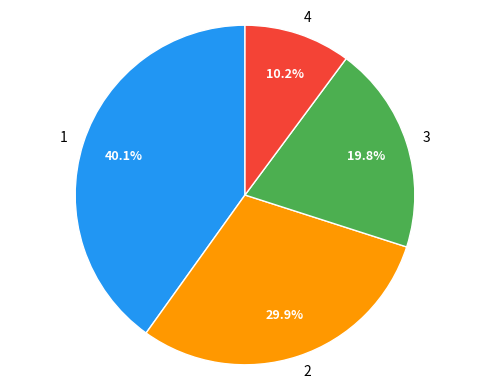

To the nearest percent, what is the difference between the largest and smallest slice percentages?

30%